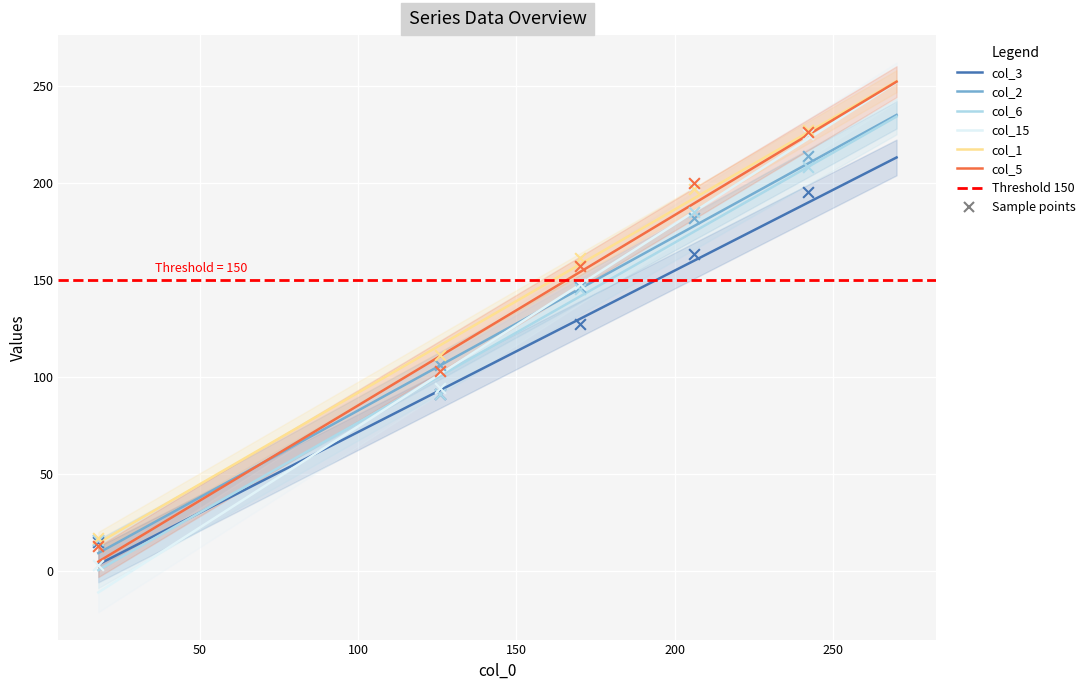

Which series reaches the minimum Y coordinate?

col_15